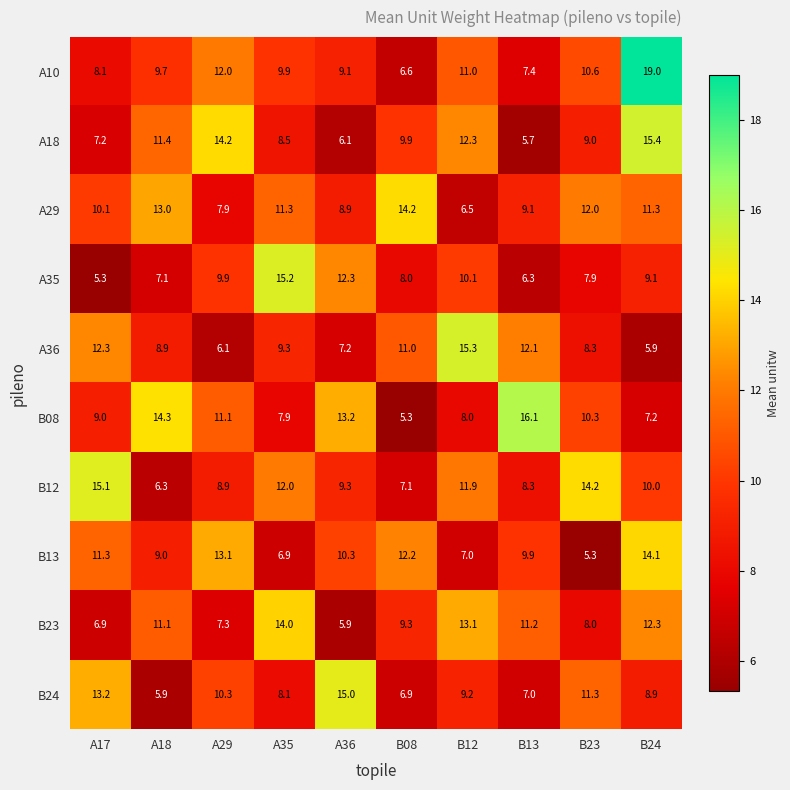

Rank the series at B08 from lowest to highest value.

B08, A10, B24, B12, A35, B23, A18, A36, B13, A29